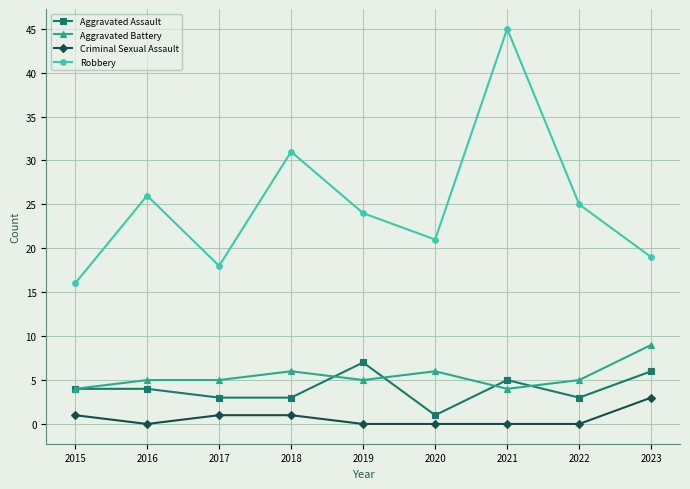

Reading left to right, transcribe all the data shown in this chart.

Aggravated Assault: 4	4	3	3	7	1	5	3	6
Aggravated Battery: 4	5	5	6	5	6	4	5	9
Criminal Sexual Assault: 1	0	1	1	0	0	0	0	3
Robbery: 16	26	18	31	24	21	45	25	19